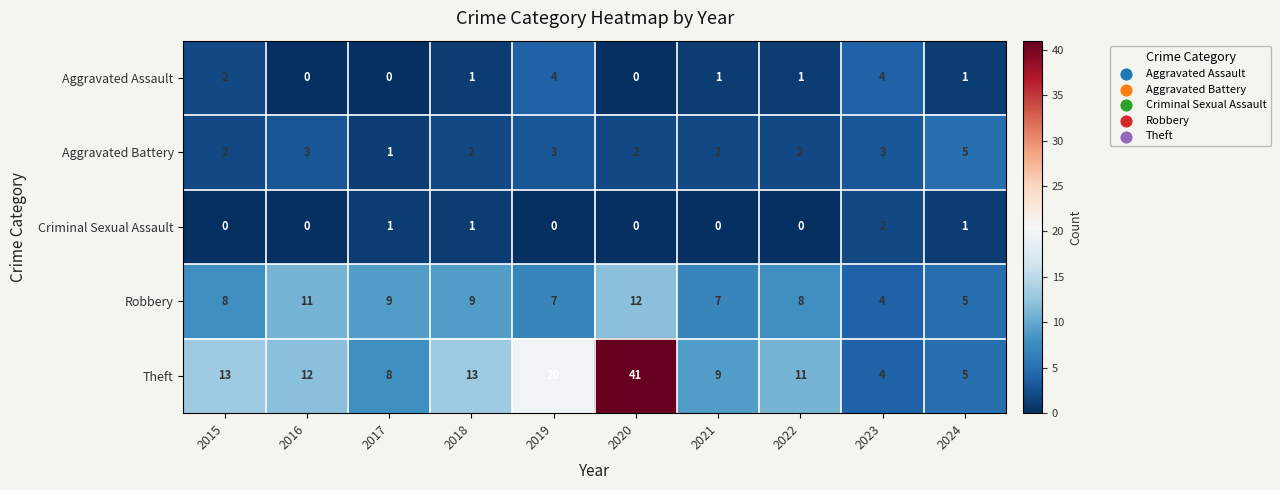

What is the total value across all series at 2015?

25